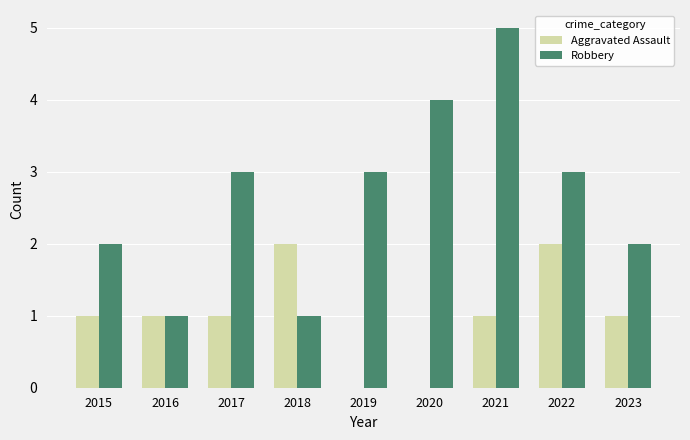

Reading left to right, extract all data points from this chart.

Aggravated Assault: 1	1	1	2	0	0	1	2	1
Robbery: 2	1	3	1	3	4	5	3	2